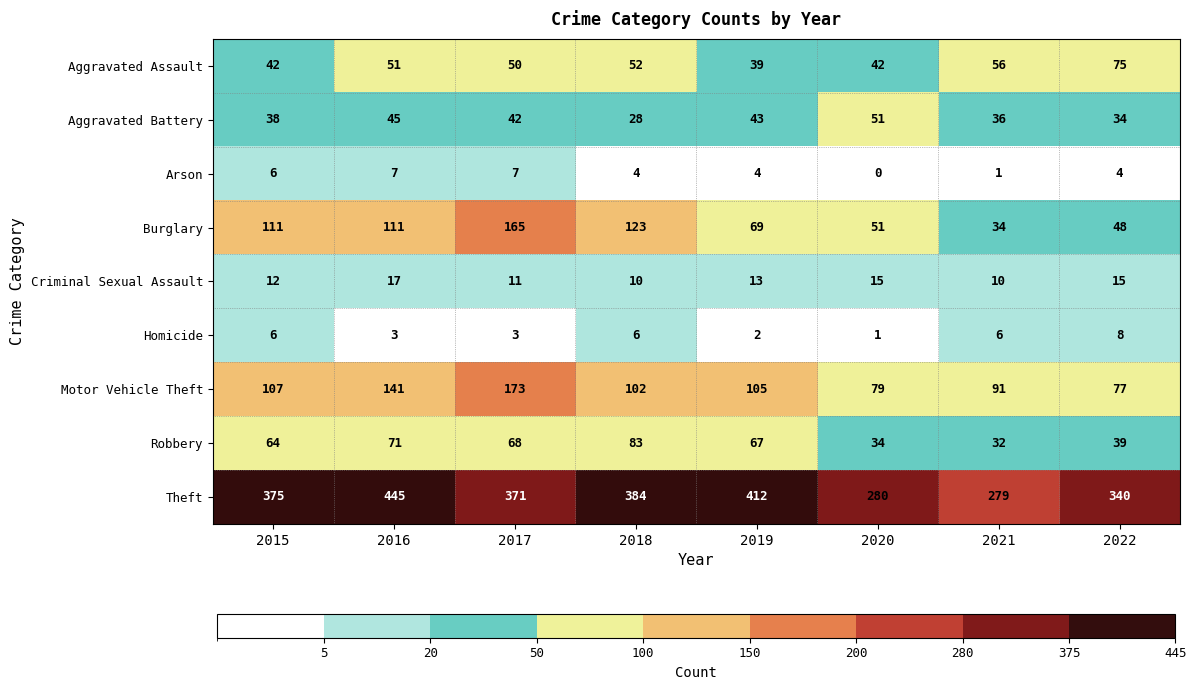

What is the sum of the Motor Vehicle Theft values at 2022 and 2015?

184